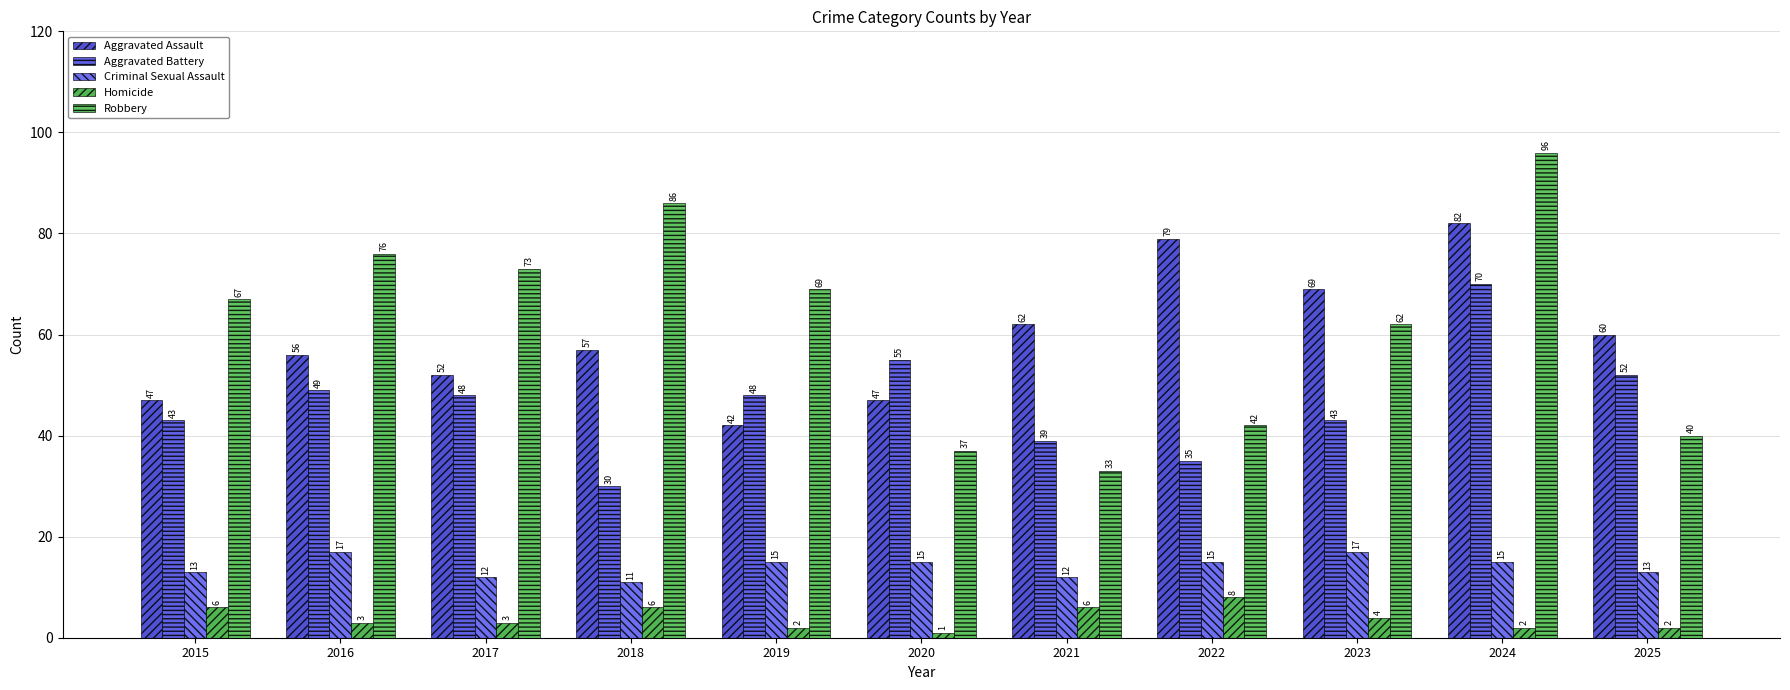

Is it true that Aggravated Assault equals 60 at 2025?

True